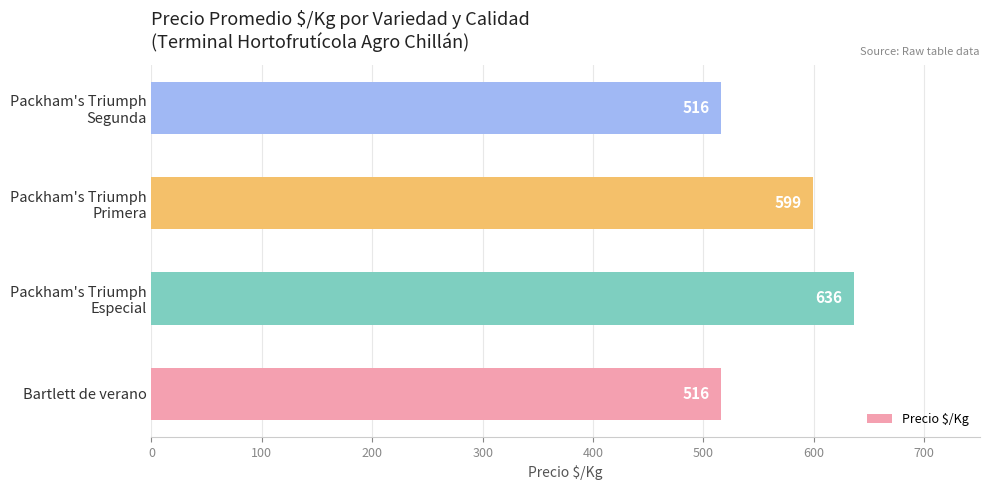

Read the value at Bartlett de verano, to the nearest 10.

520